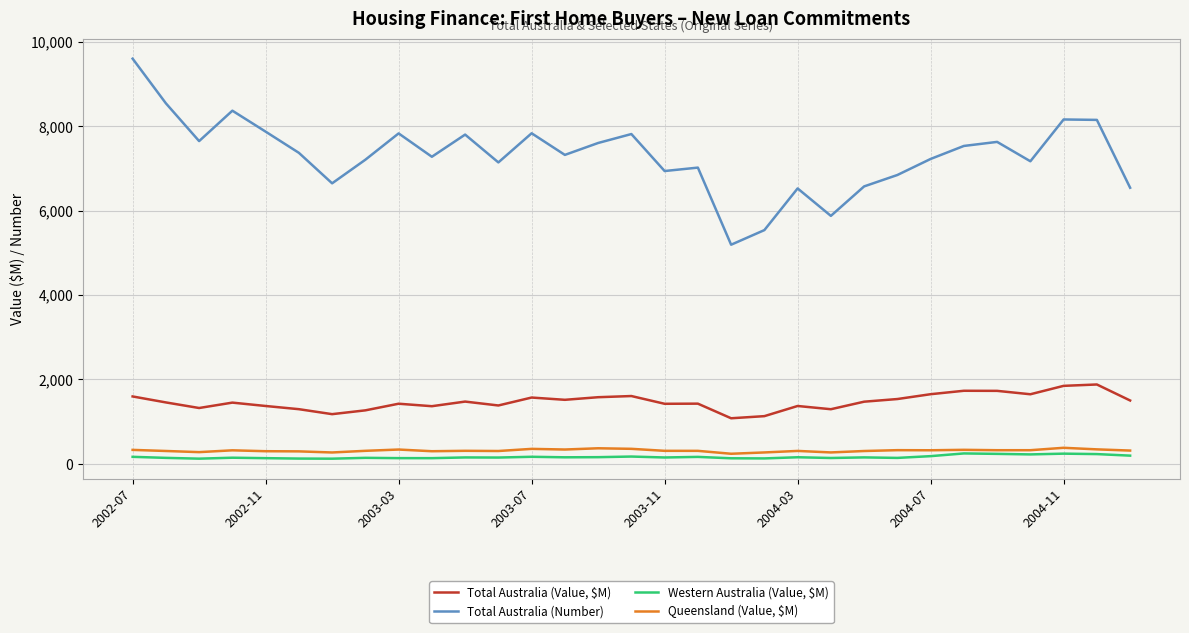

True or false: Total Australia (Number) and Queensland (Value, $M) cross at least once.

False